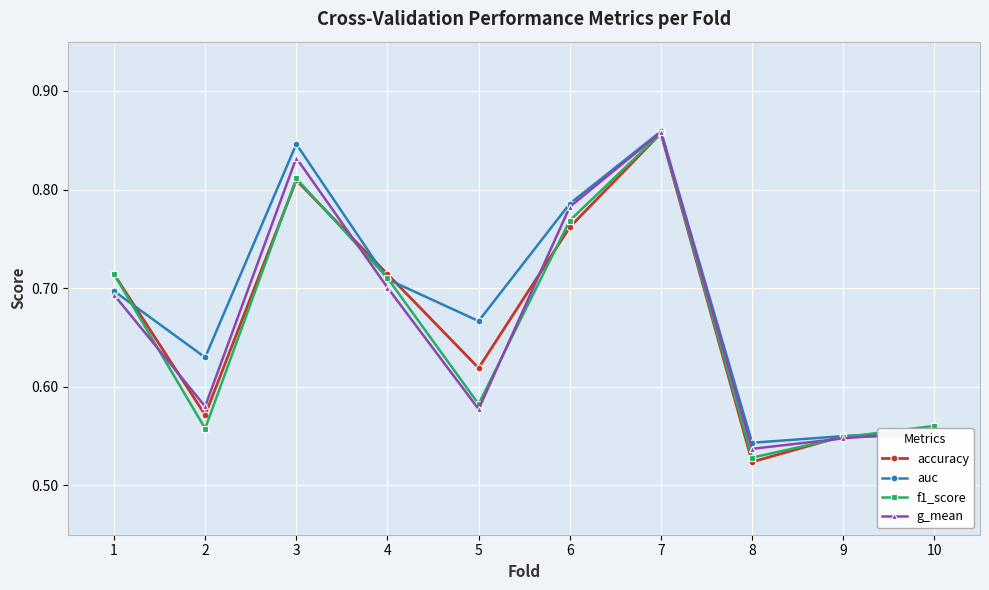

What is the difference between the second highest and second lowest values in the accuracy series?

0.3